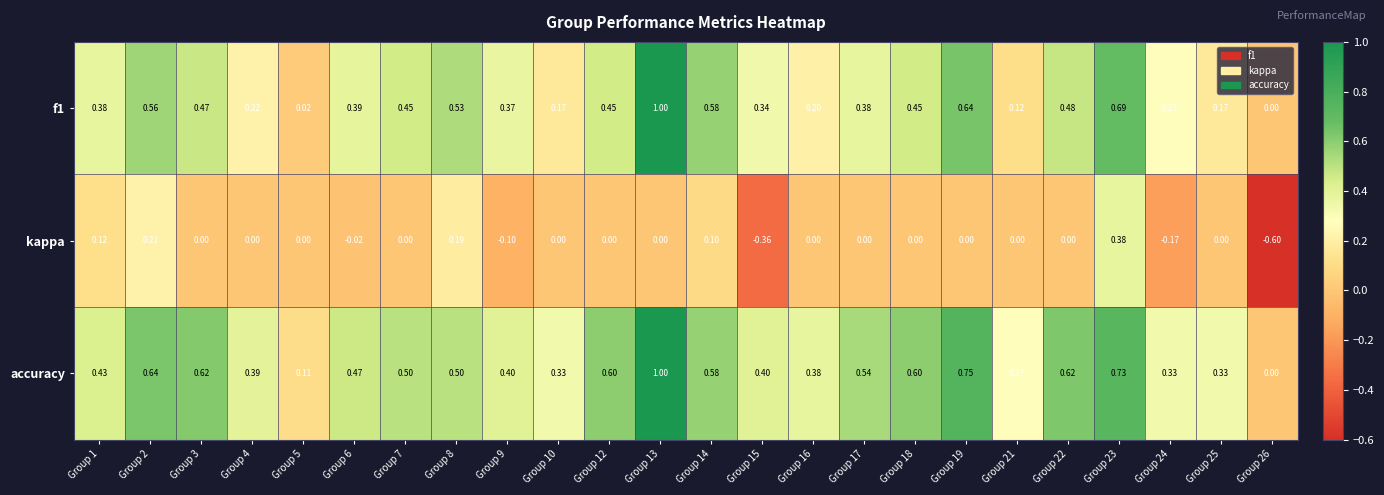

Is the value of accuracy at Group 1 greater than the value of kappa at Group 6?

Yes